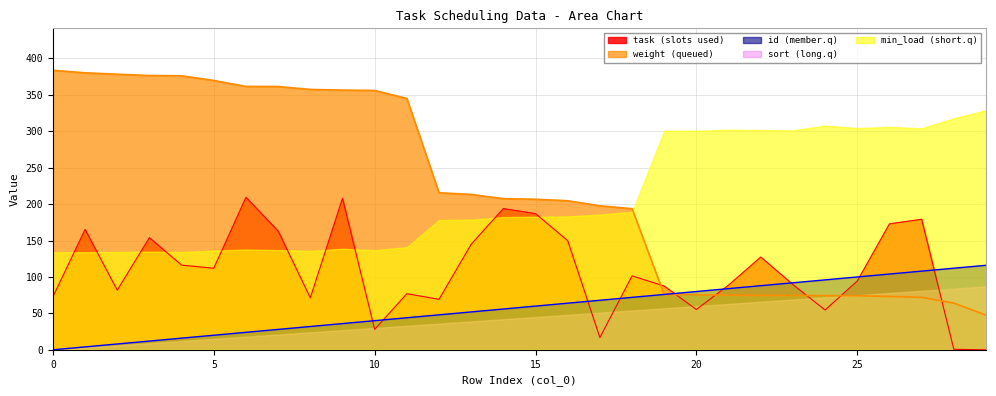

Where is the first local maximum for task?

1